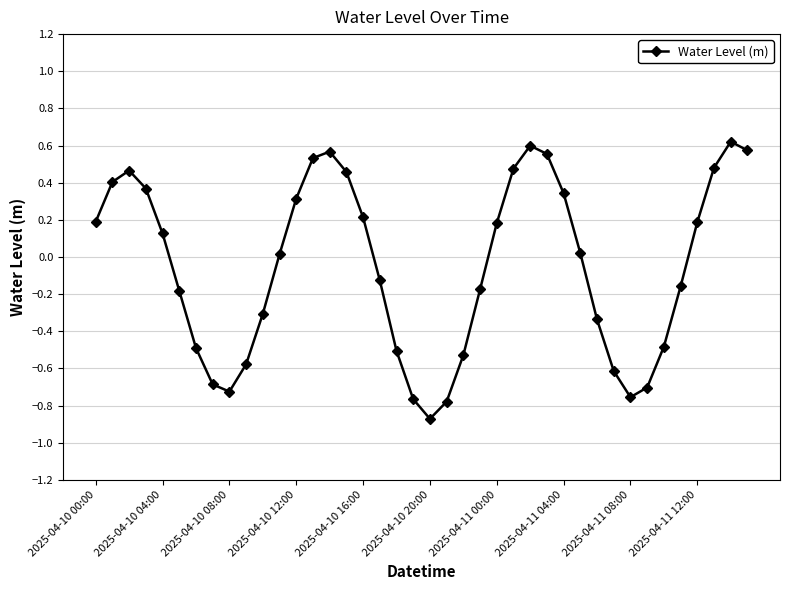

What is the difference between the maximum and minimum values?

1.5